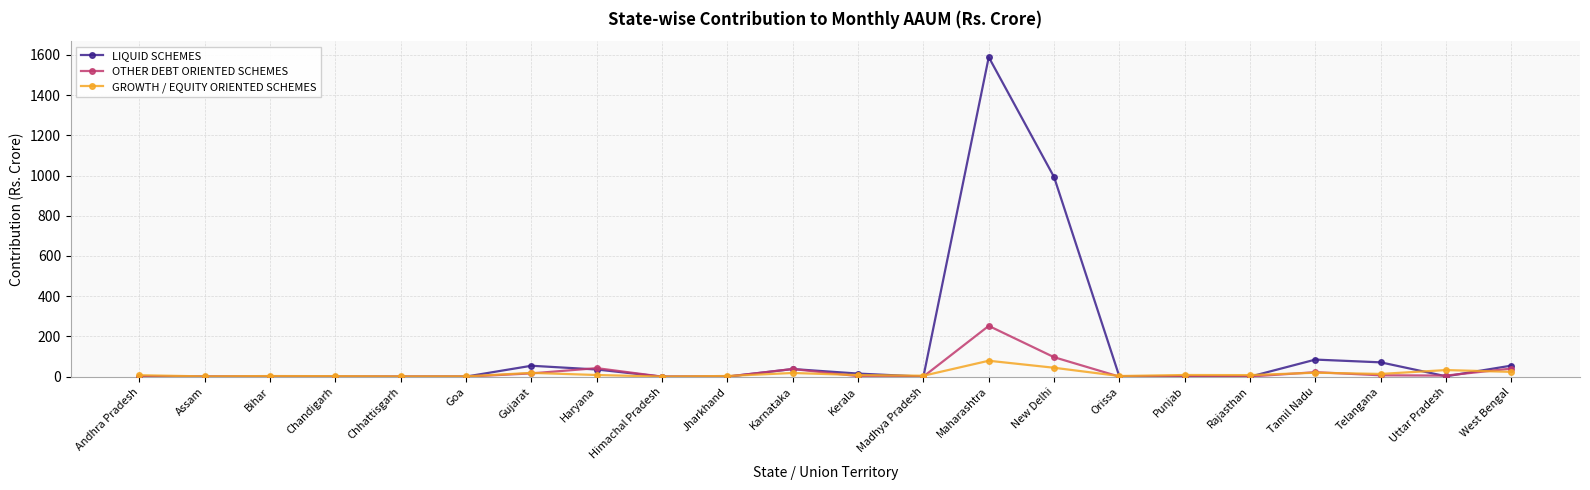

Between Maharashtra and Tamil Nadu, which series saw the biggest shift?

LIQUID SCHEMES